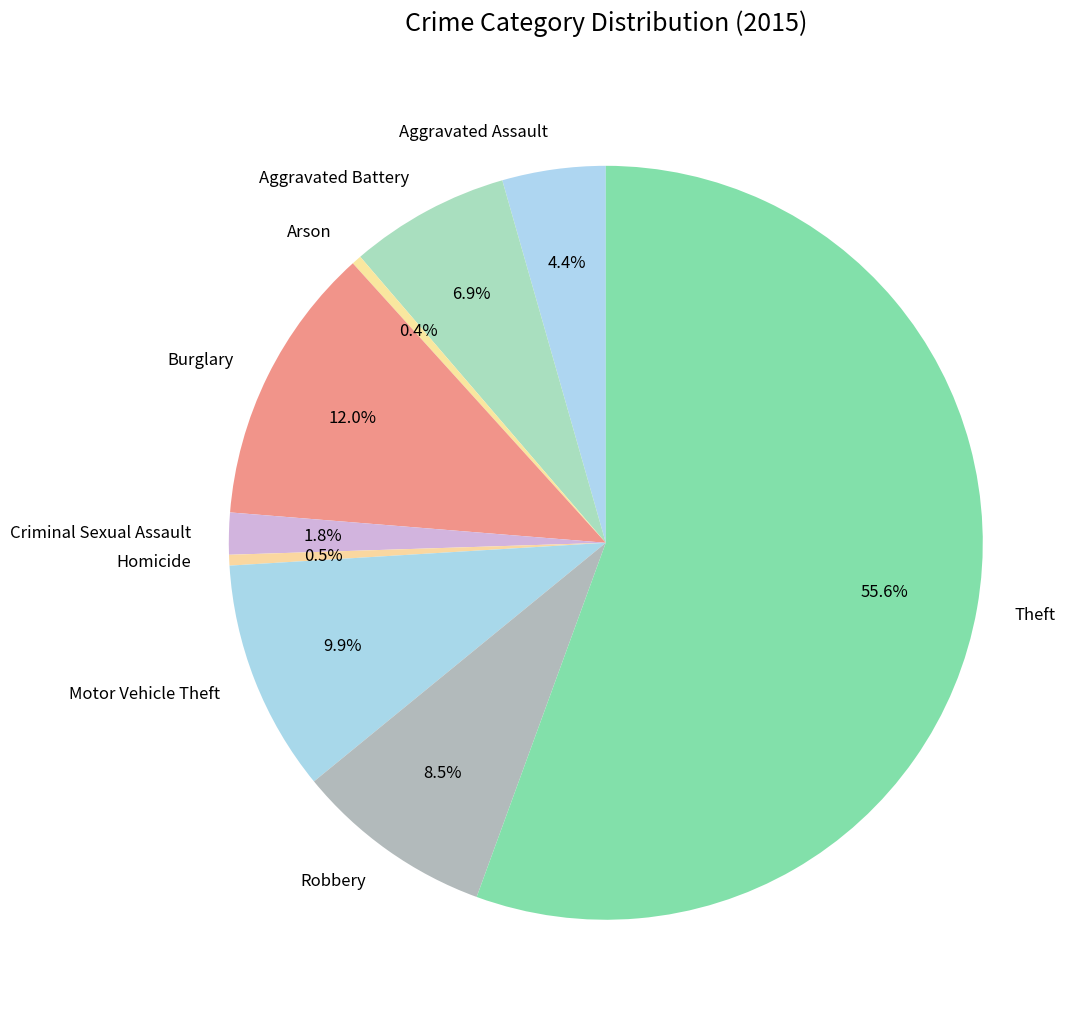

Approximately how many times larger is the value at Motor Vehicle Theft compared to Robbery?

1.2